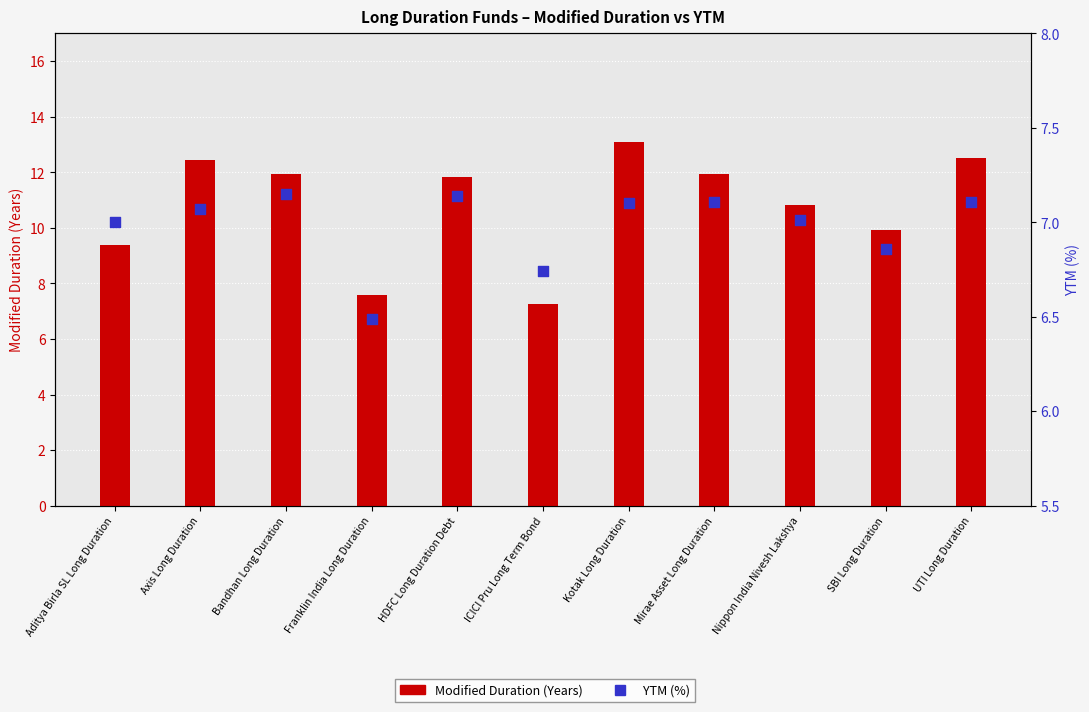

Which series has the largest total across all categories?

Modified Duration (Years)